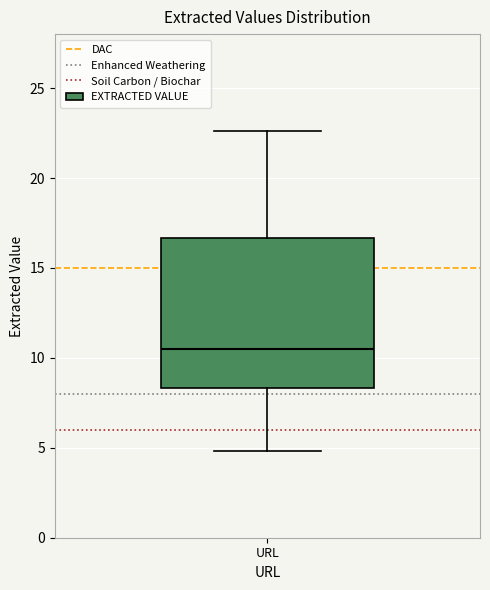

Where does the lower whisker of the box for URL end on the y-axis? The values are not printed on the chart, so give them approximately, as read against the axis.

5.0